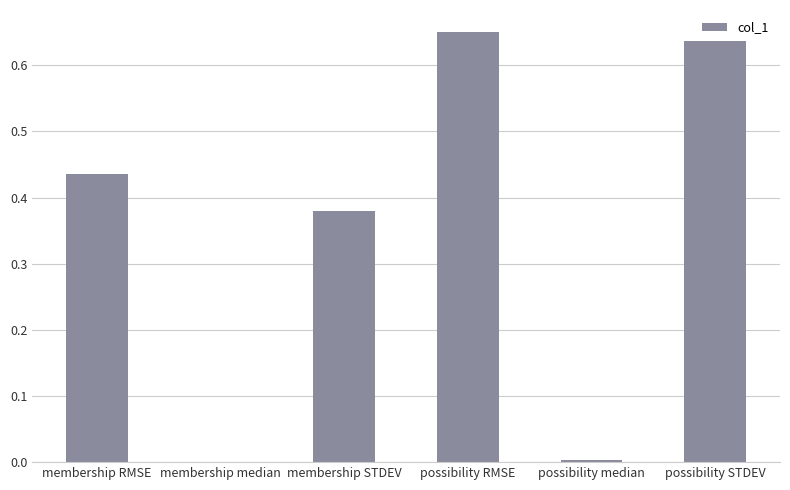

At which category does the chart reach its peak across all series?

possibility RMSE